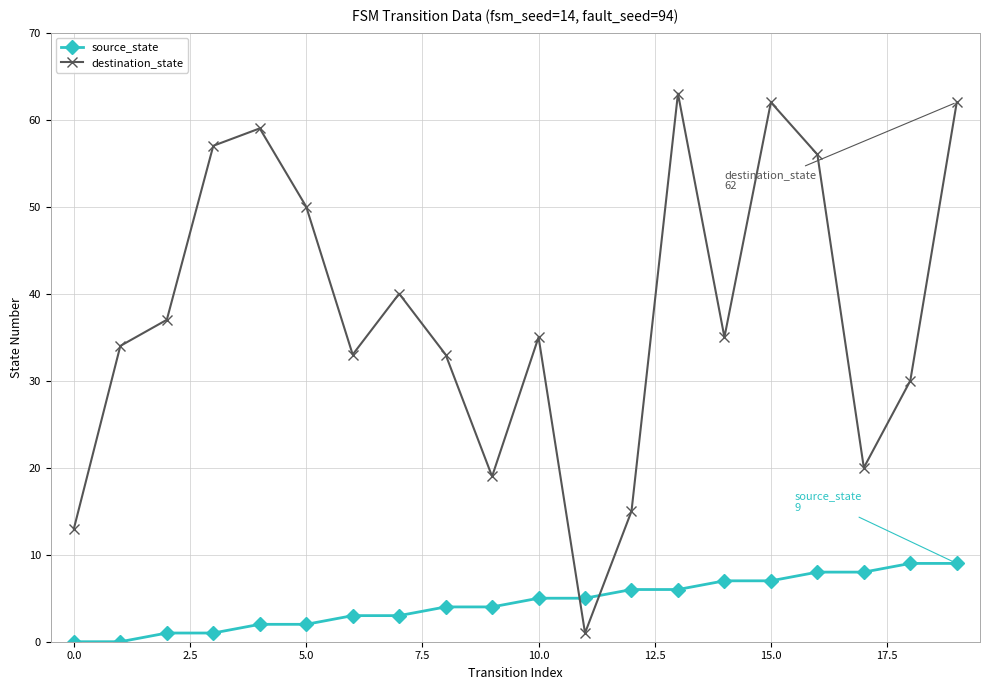

What is the sum of all source_state values?

90